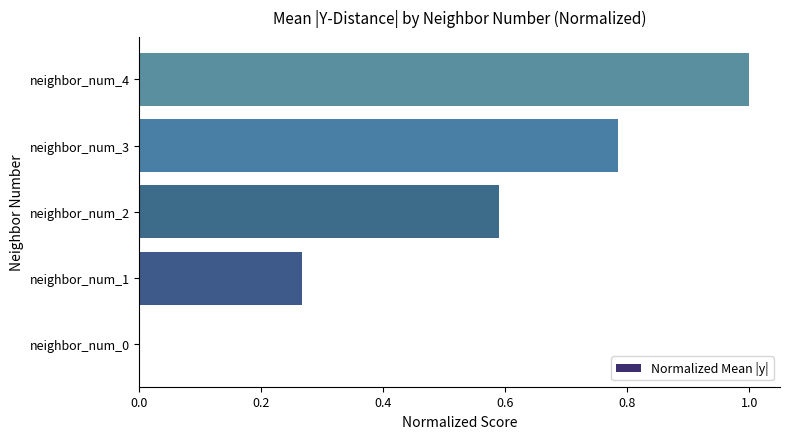

The value at neighbor_num_4 is 0.3. True or false?

False